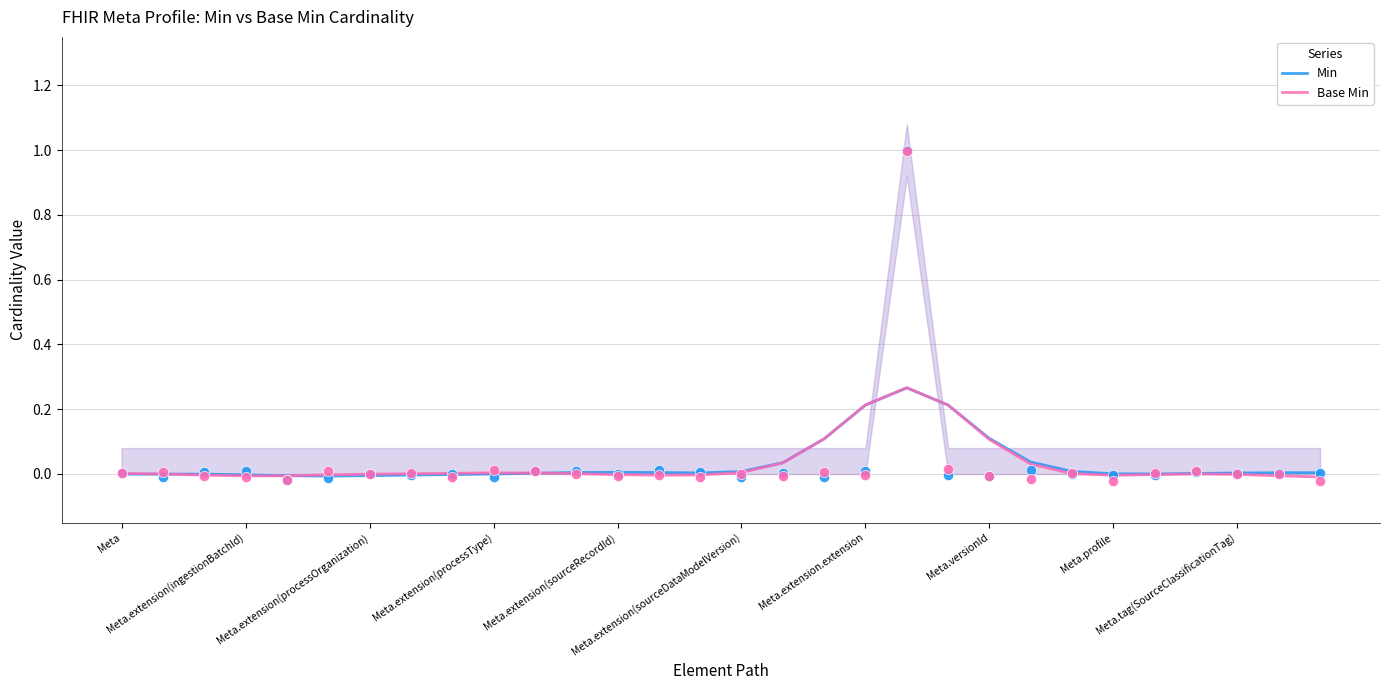

At how many categories does at least one series exceed 0?

24